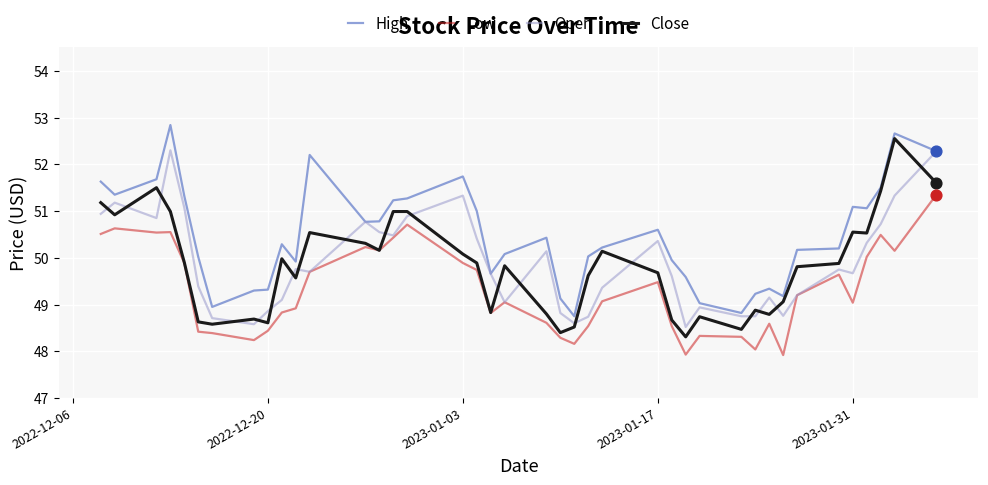

What are all the series names shown in the legend?

High, Low, Open, Close